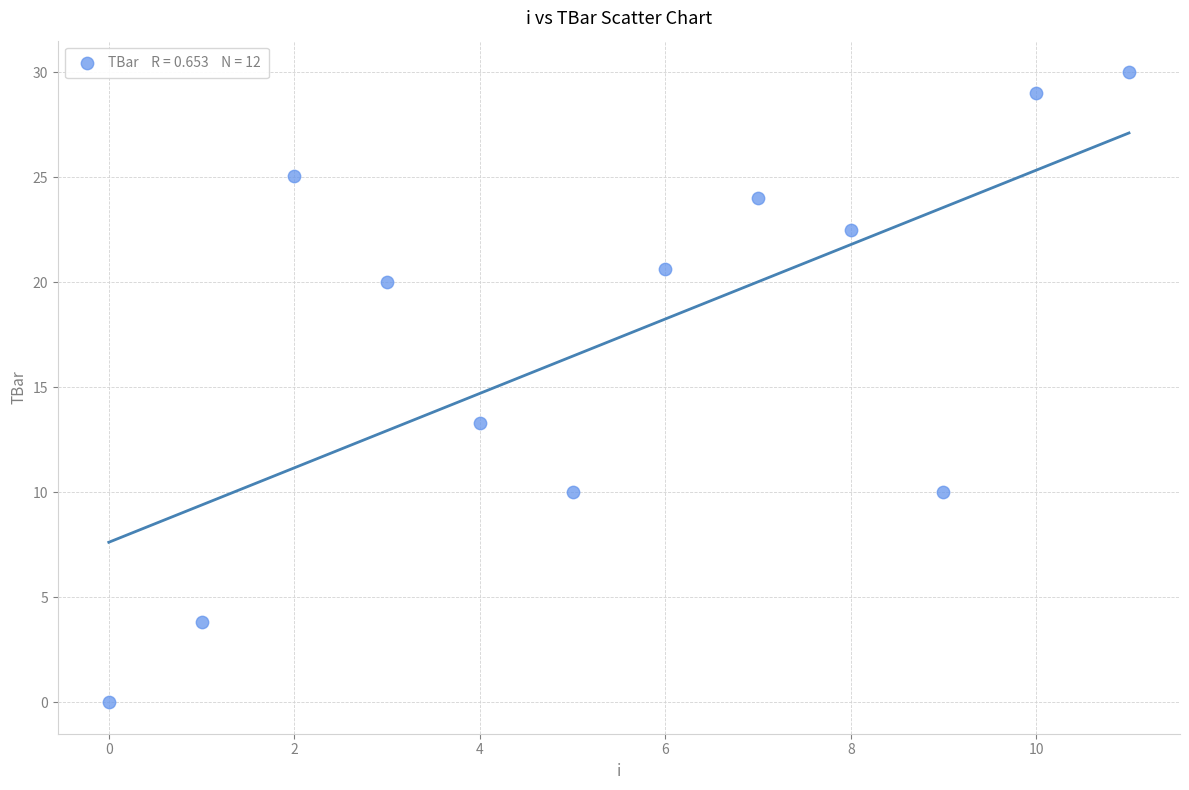

What Y value in the scatter plot is closest to 15?

13.3